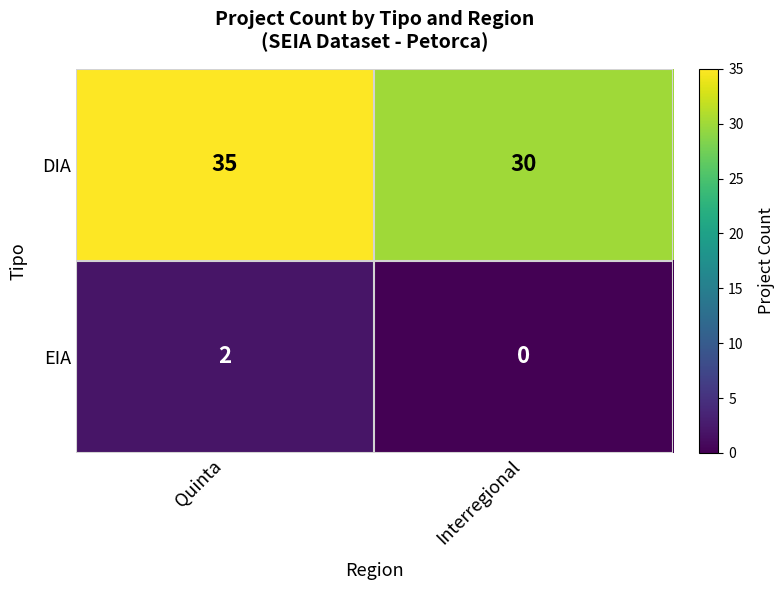

Which series has the largest total across all categories?

DIA